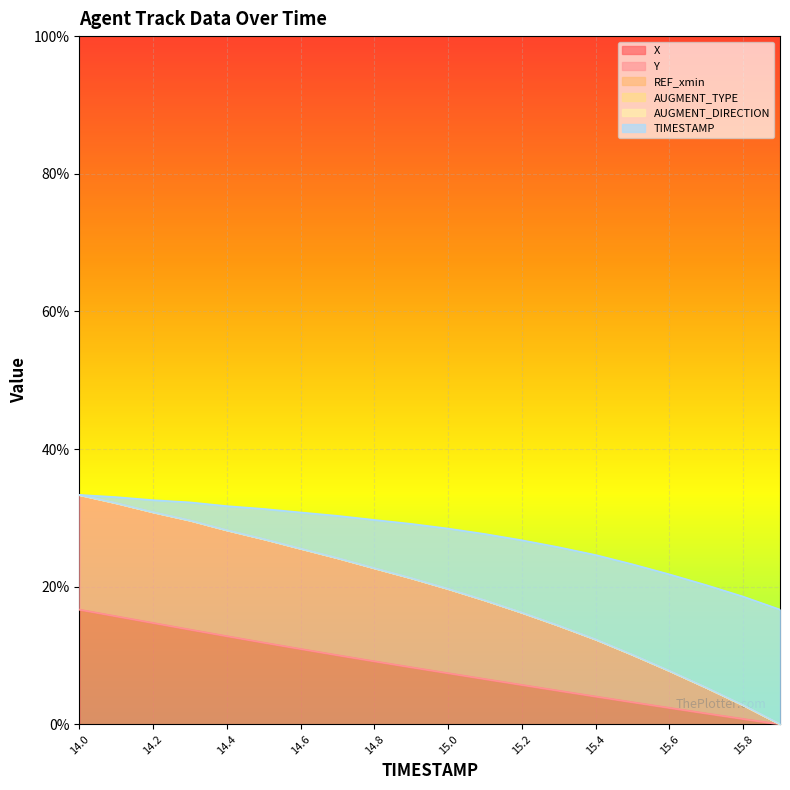

True or false: X and Y cross at least once.

False